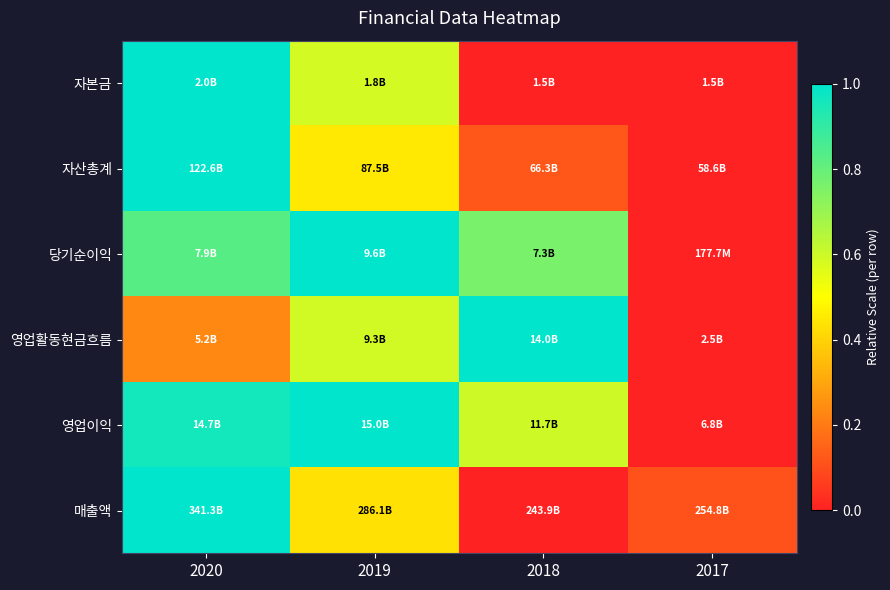

Reading left to right, extract all data points from this chart.

자본금: 2020=1.0	2019=0.6	2018=0.0	2017=0.0
자산총계: 2020=1.0	2019=0.5	2018=0.1	2017=0.0
당기순이익: 2020=0.8	2019=1.0	2018=0.8	2017=0.0
영업활동현금흐름: 2020=0.2	2019=0.6	2018=1.0	2017=0.0
영업이익: 2020=1.0	2019=1.0	2018=0.6	2017=0.0
매출액: 2020=1.0	2019=0.4	2018=0.0	2017=0.1